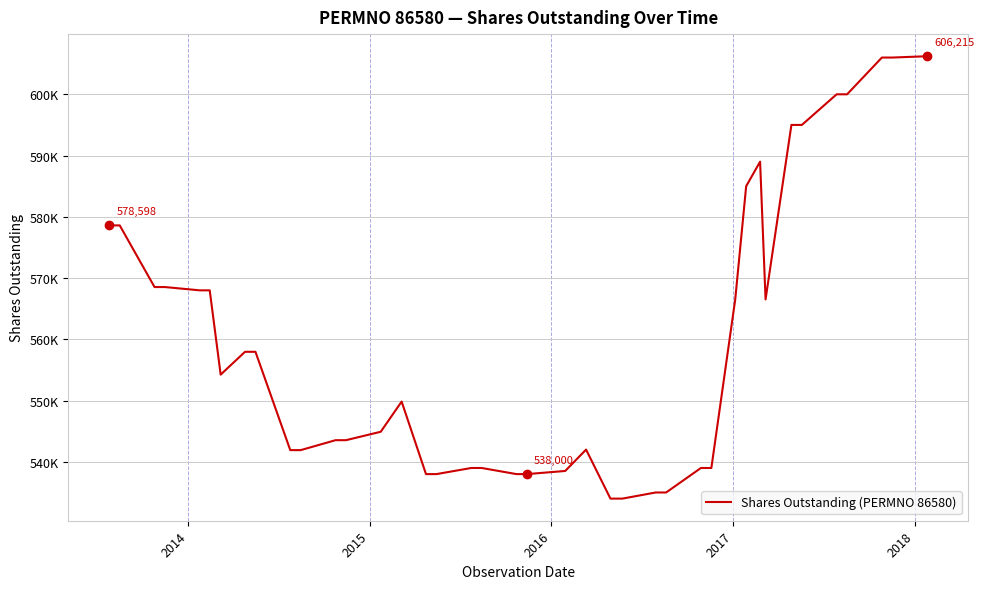

Does the chart display data point markers on the line(s)?

No